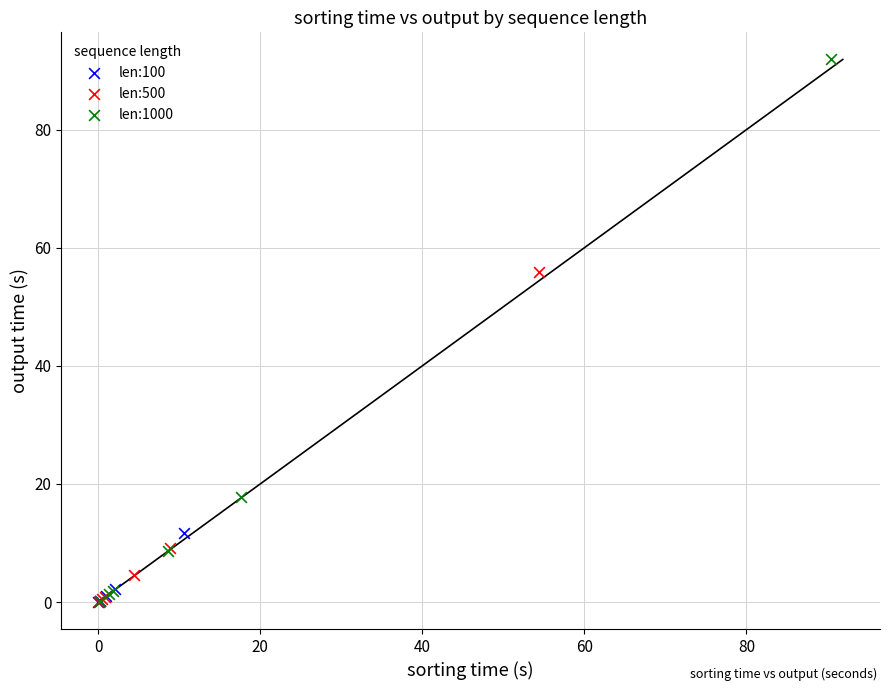

Which series contains the highest Y value?

len:1000